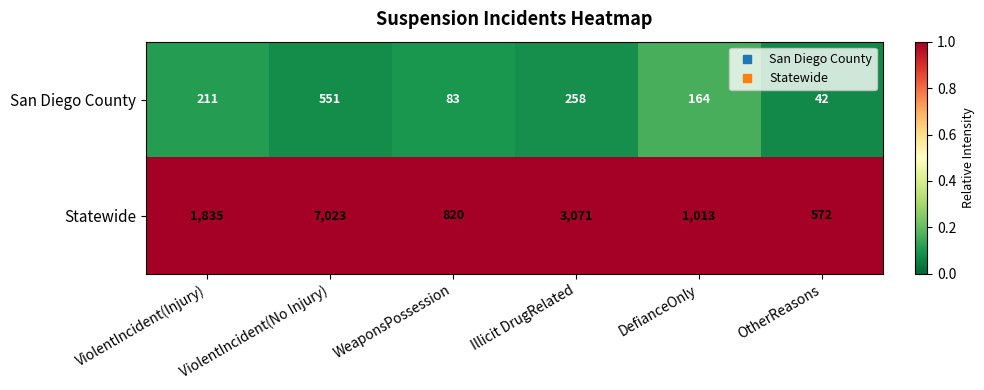

How many categories are shown in the chart?

6